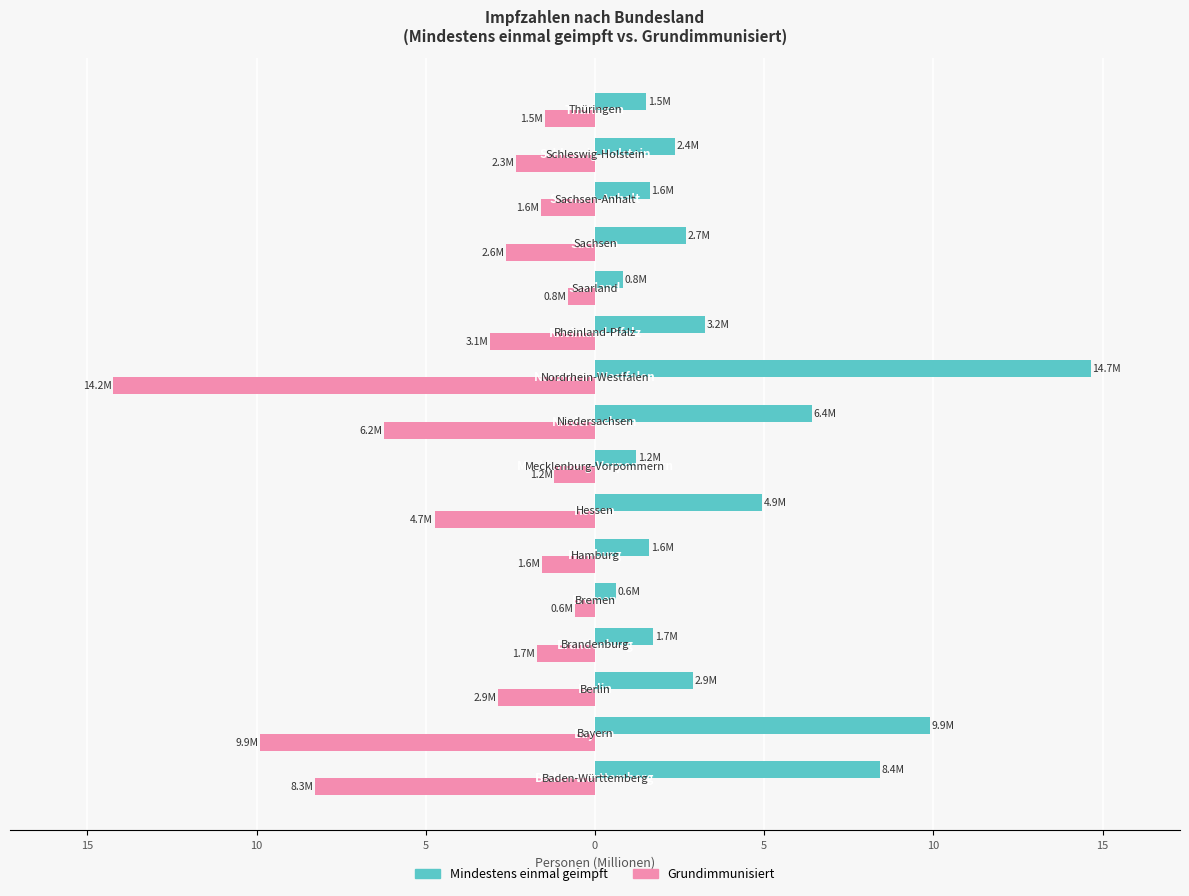

What is the value of the Mindestens einmal geimpft bar at the 2nd from the left?

9.9